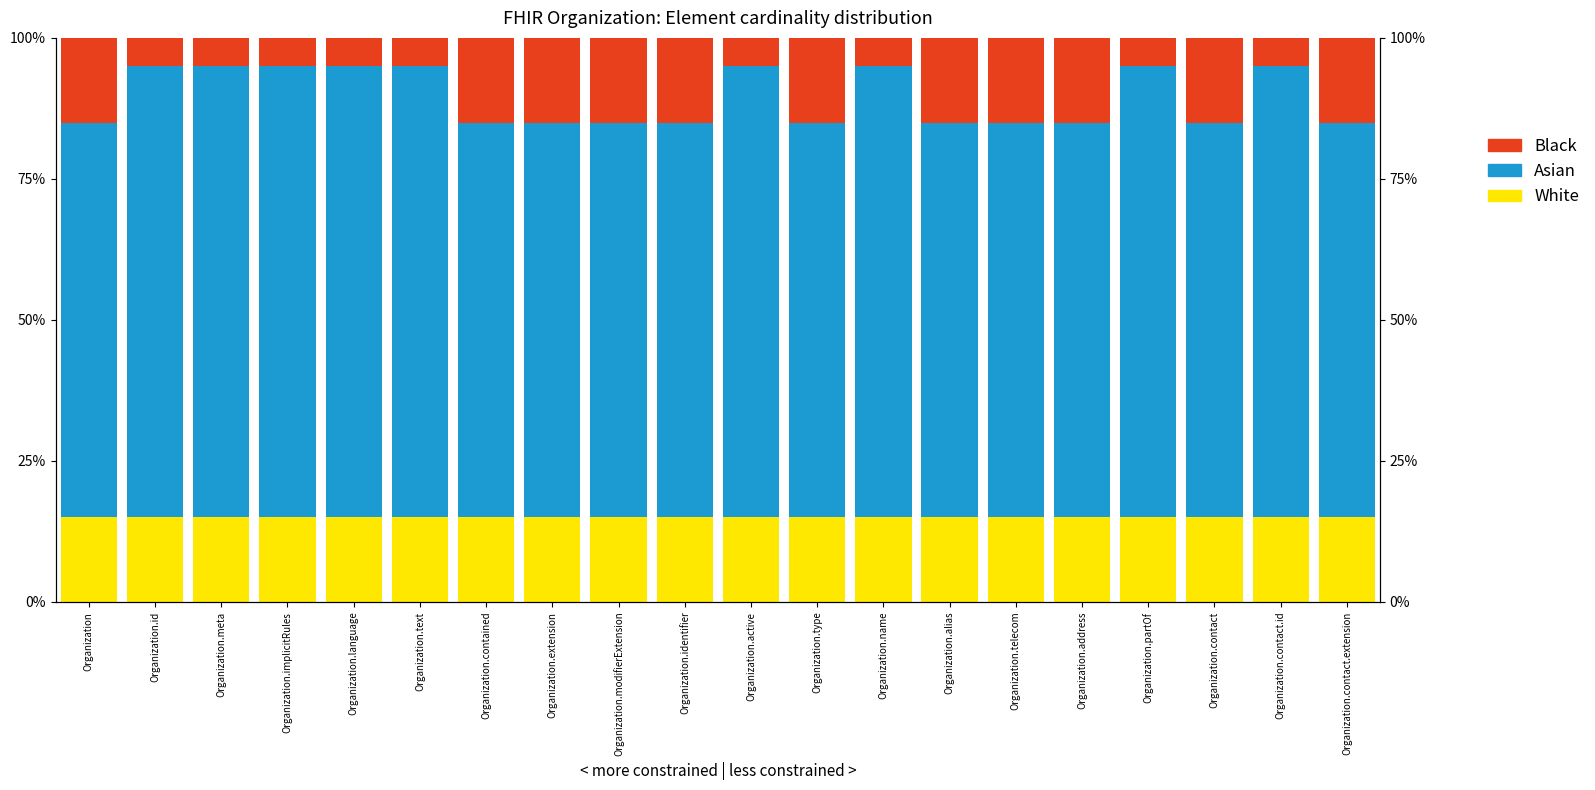

How many groups of bars are there?

20